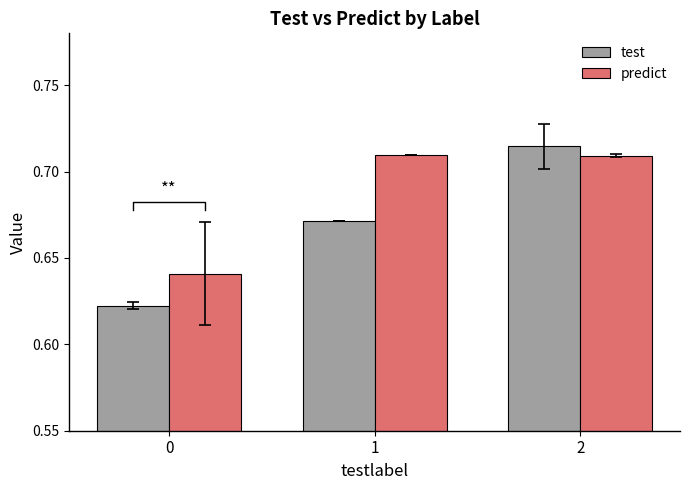

What is the total value across all series at 2?

1.4